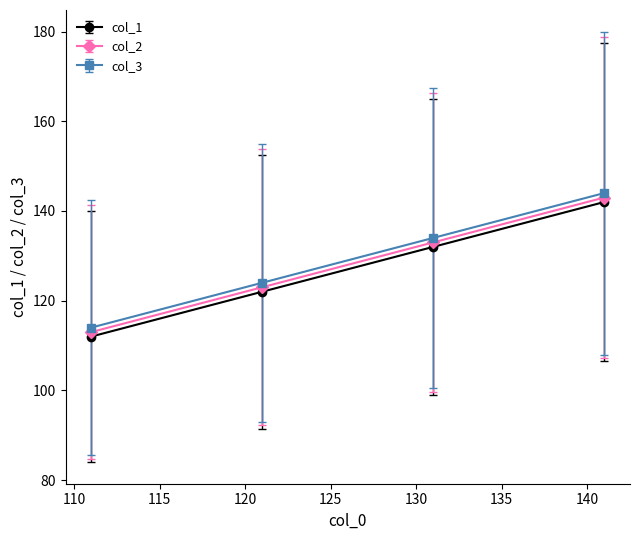

True or false: col_1 and col_3 intersect in this chart.

False